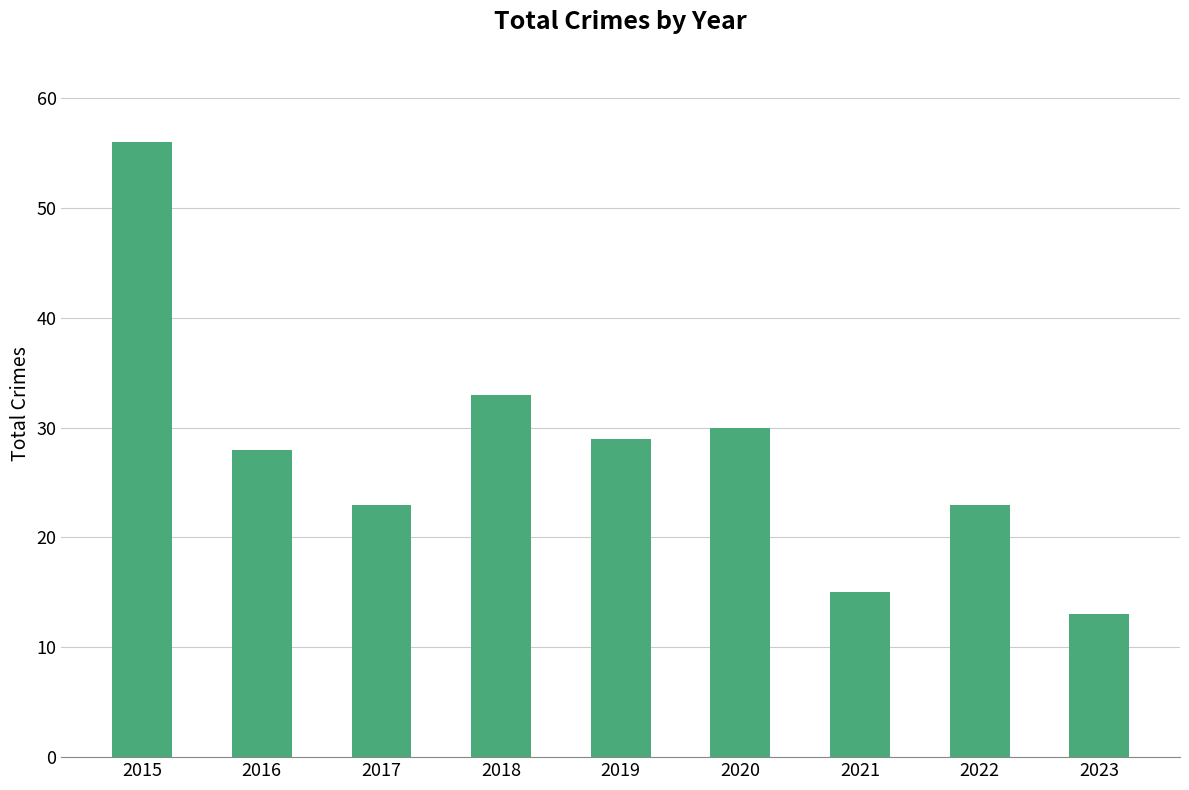

Is it true that the value at 2020 is 30?

True